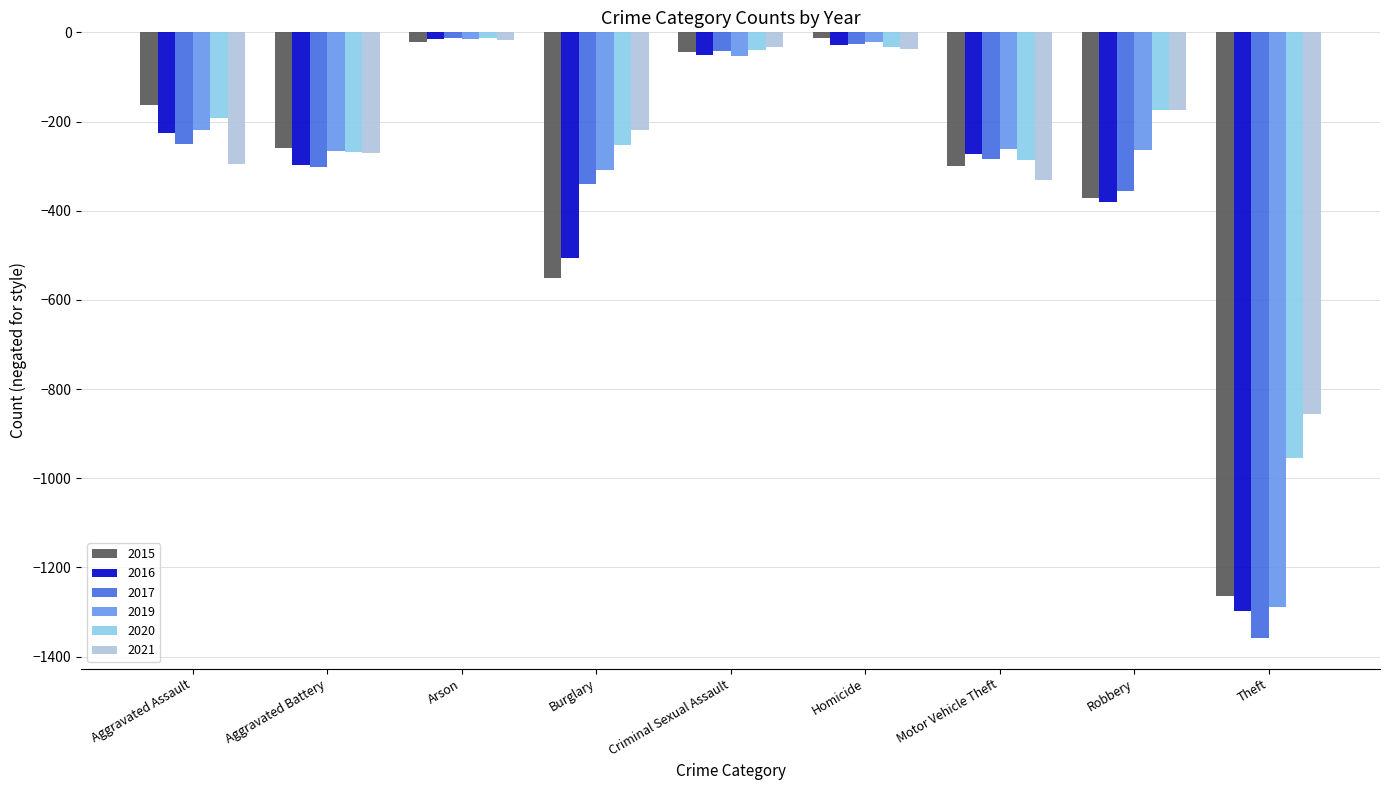

What is the difference between the maximum and minimum values in the 2016 series?

1283